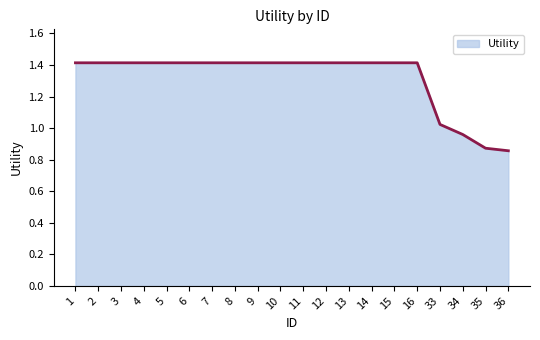

What is the difference between the maximum and minimum values?

0.6